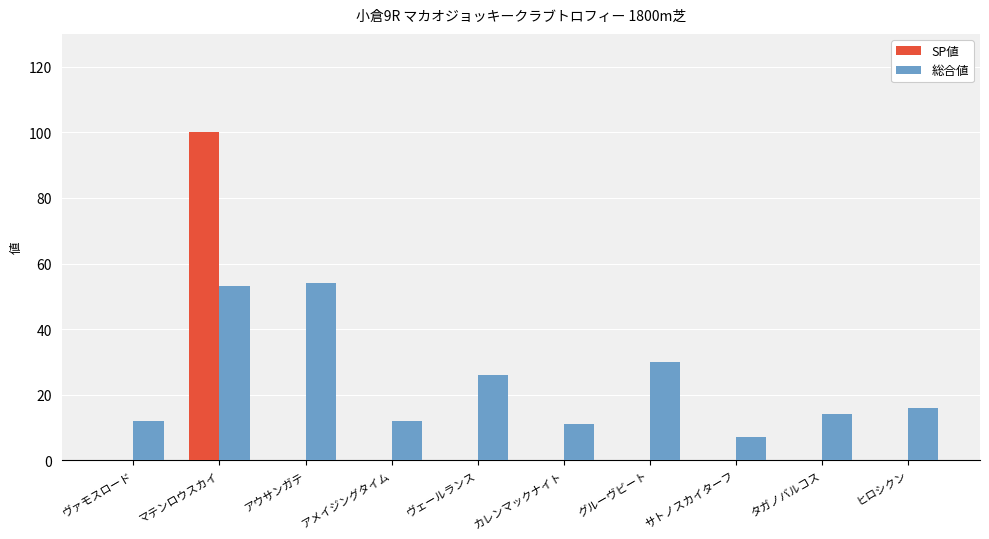

The value of 総合値 at アウサンガテ is 71. True or false?

False